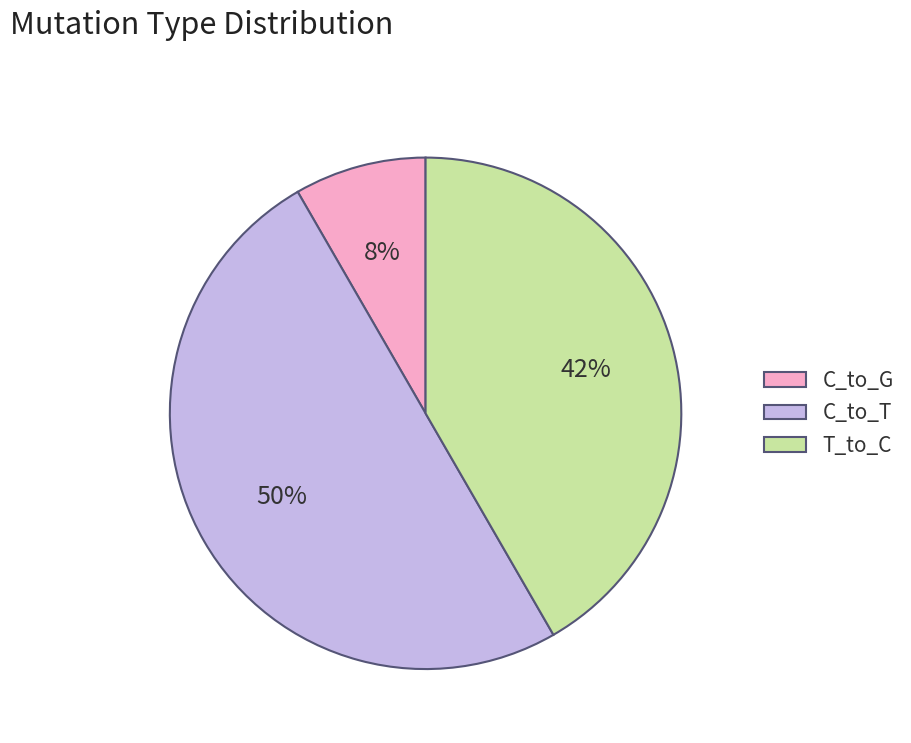

How many slices are in this pie chart?

3